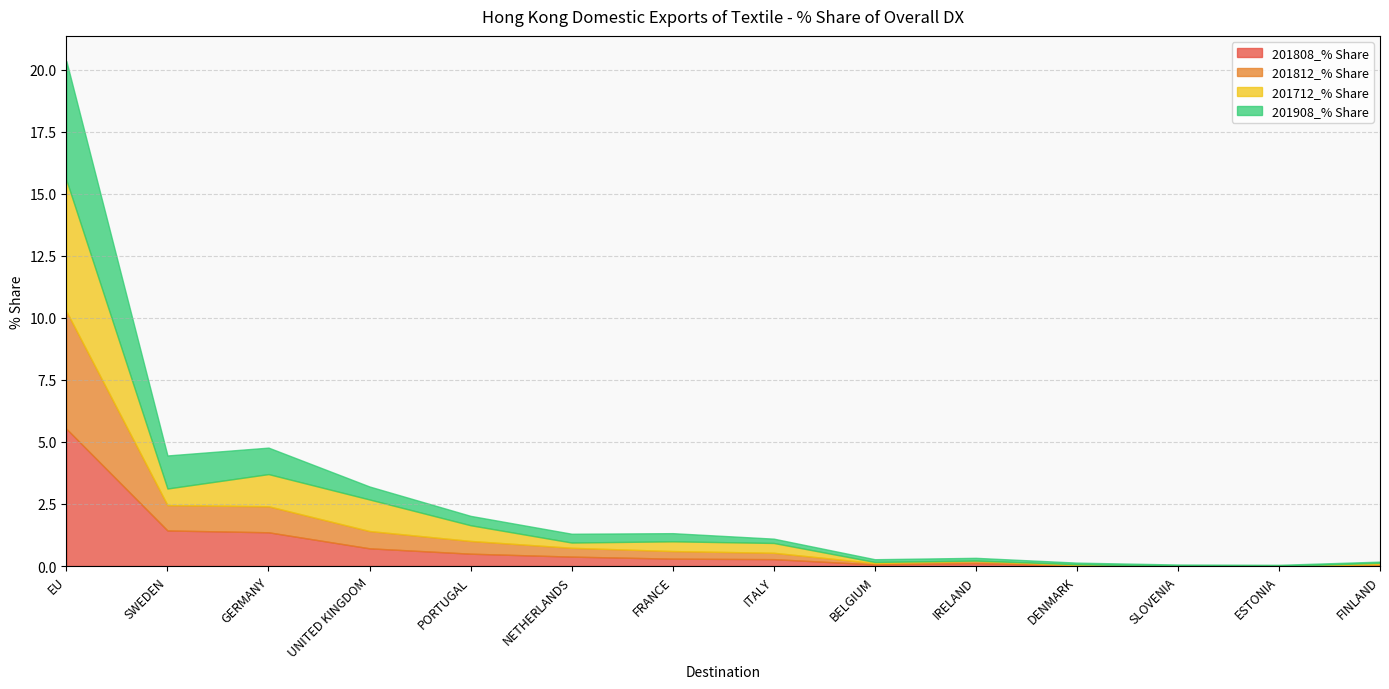

Between which two adjacent categories do 201812_% Share and 201908_% Share first intersect?

GERMANY and UNITED KINGDOM